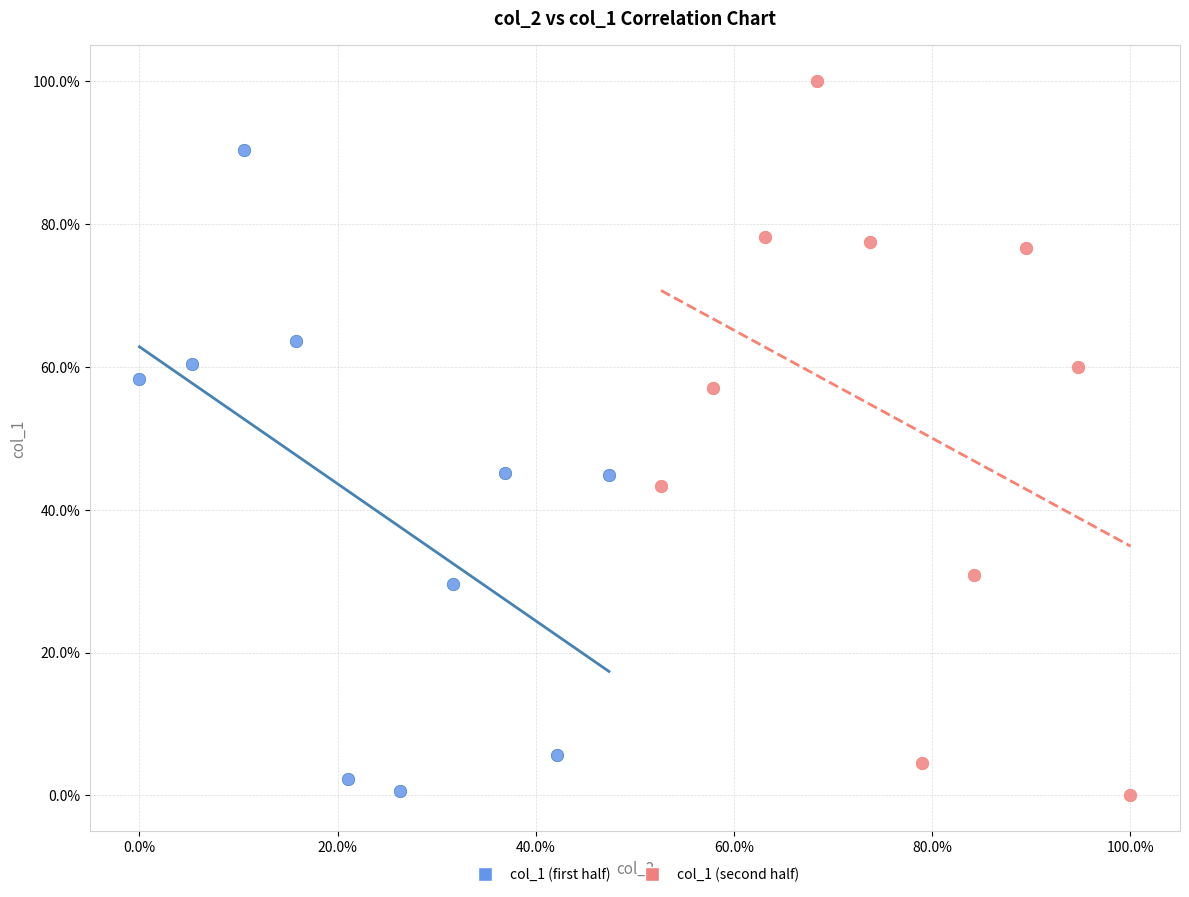

What are all the series names shown in the legend?

col_1 (first half), col_1 (second half)